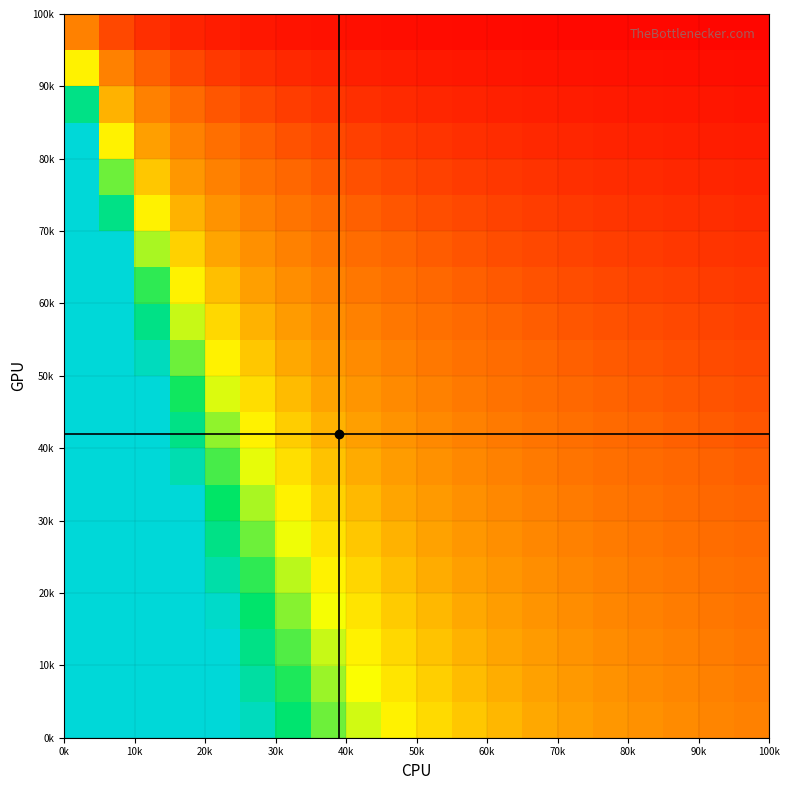

How many data points does each series have?

20